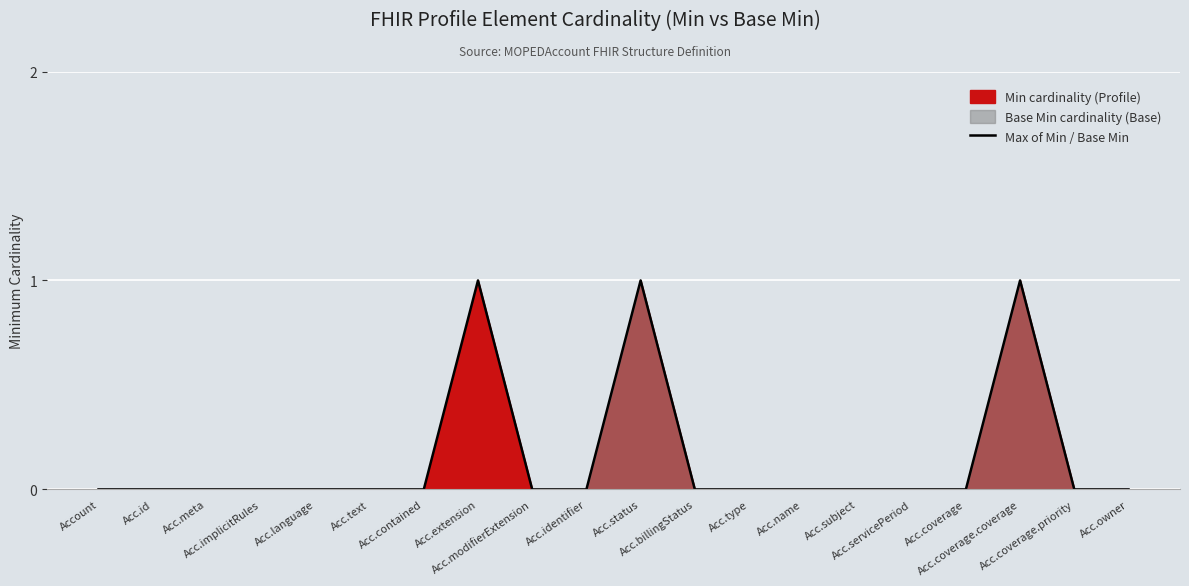

Reading right to left, what are all the values shown in this chart?

Acc.owner=0	Acc.coverage.priority=0	Acc.coverage.coverage=1	Acc.coverage=0	Acc.servicePeriod=0	Acc.subject=0	Acc.name=0	Acc.type=0	Acc.billingStatus=0	Acc.status=1	Acc.identifier=0	Acc.modifierExtension=0	Acc.extension=1	Acc.contained=0	Acc.text=0	Acc.language=0	Acc.implicitRules=0	Acc.meta=0	Acc.id=0	Account=0